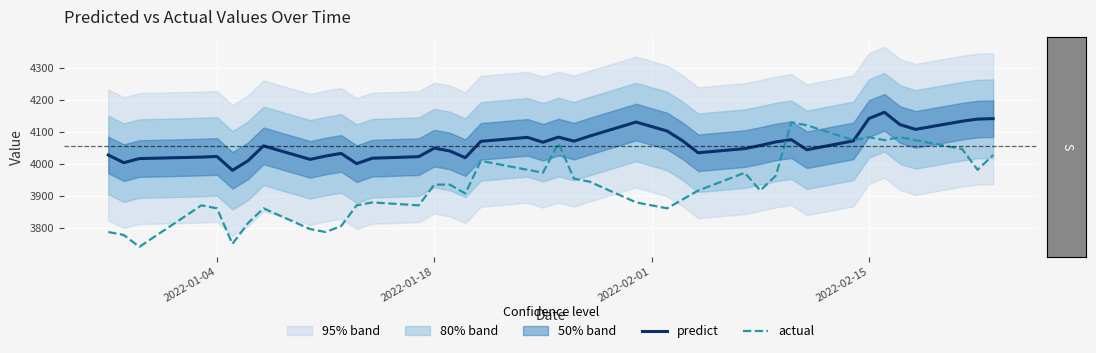

The value of predict at 12 is 6979.9. True or false?

False